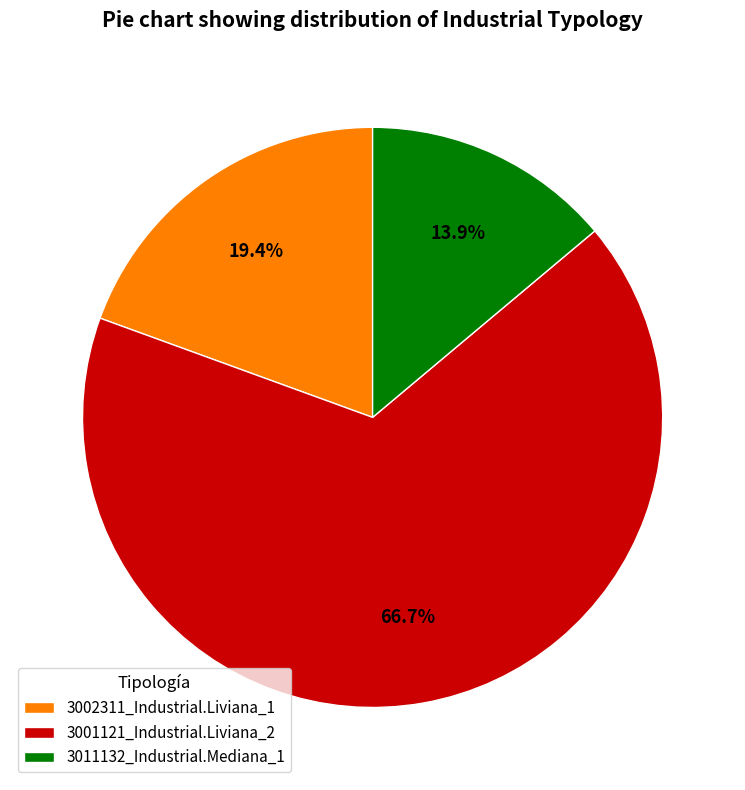

Rank the categories by value from highest to lowest.

3001121_Industrial.Liviana_2, 3002311_Industrial.Liviana_1, 3011132_Industrial.Mediana_1